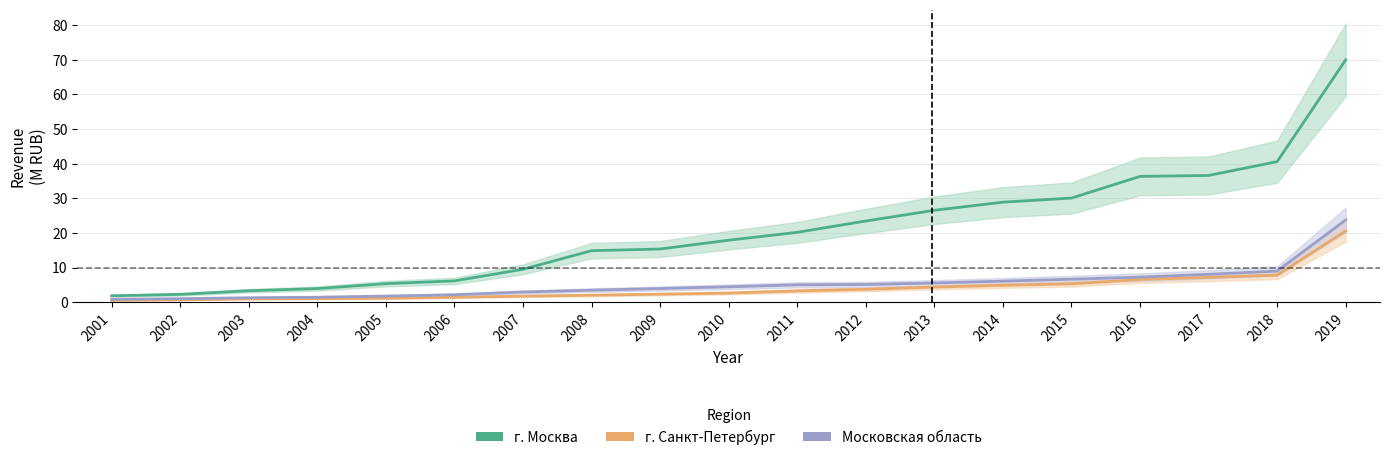

What is the value of the г. Санкт-Петербург point at the 9th from the left?

2.3